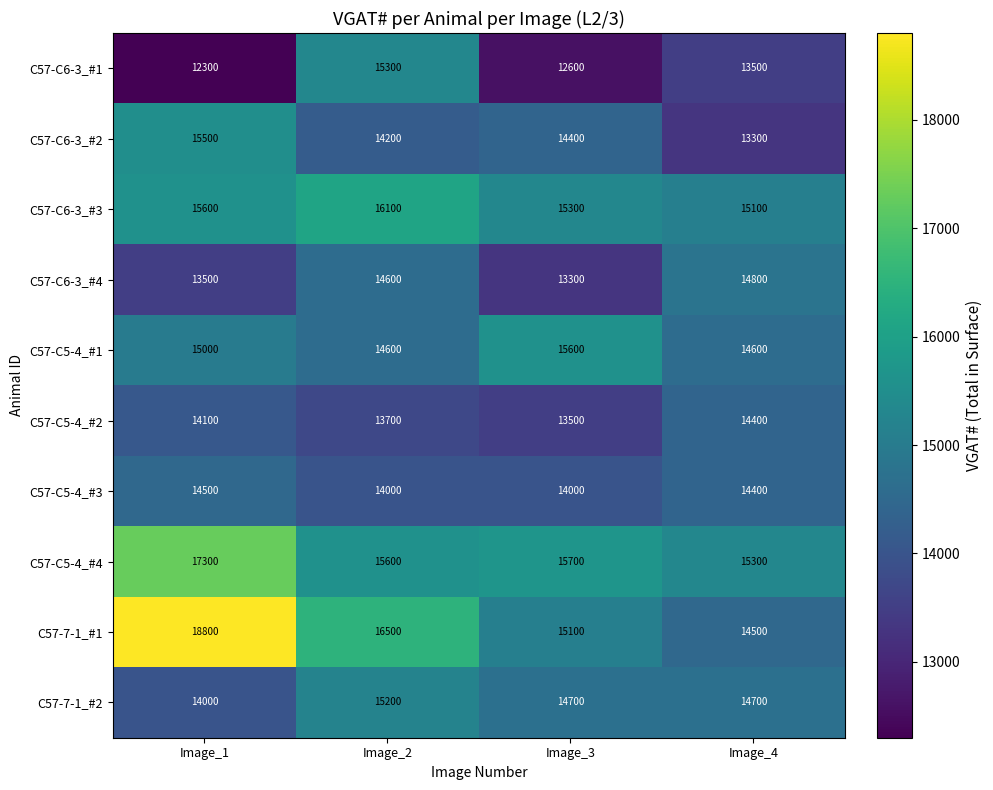

True or false: C57-C6-3_#1 has a value of 13500 at Image_4.

True